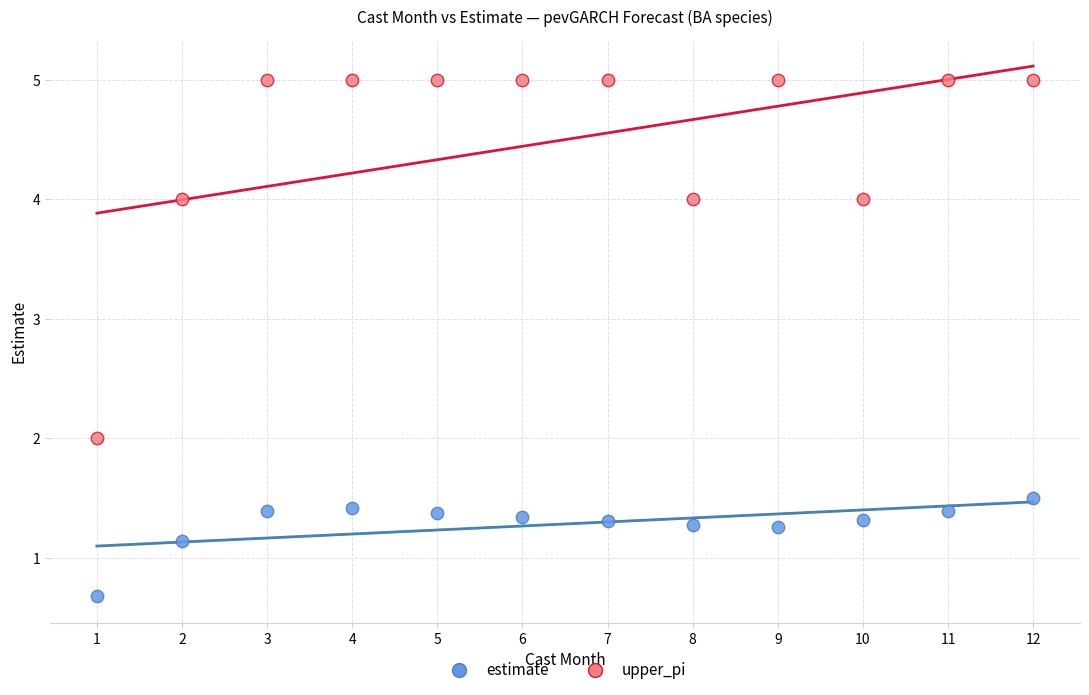

Which series contains the highest Y value?

upper_pi